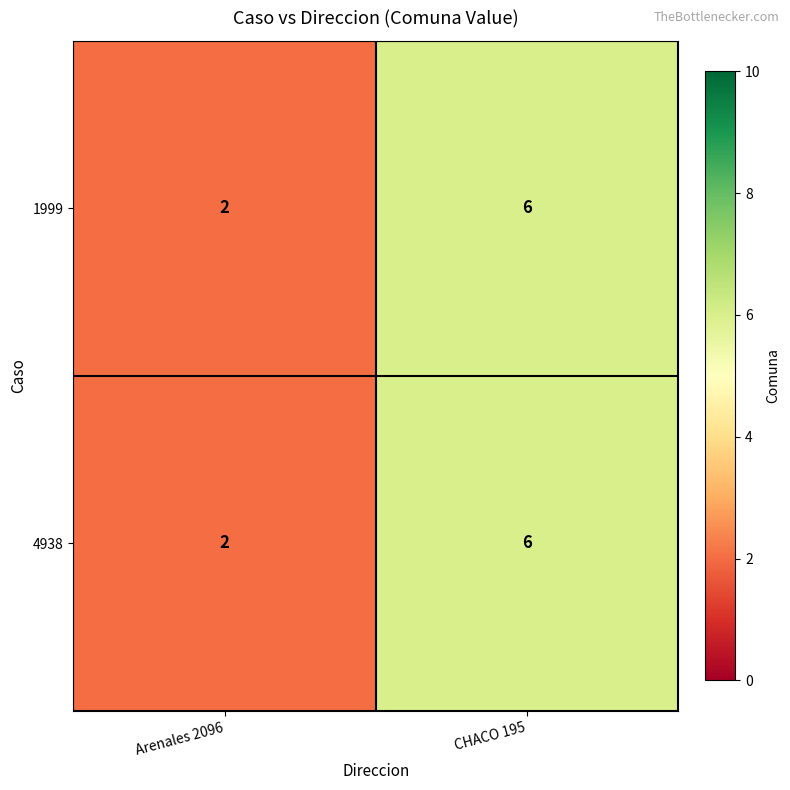

Where is 1999 nearest to the value 4?

Arenales 2096